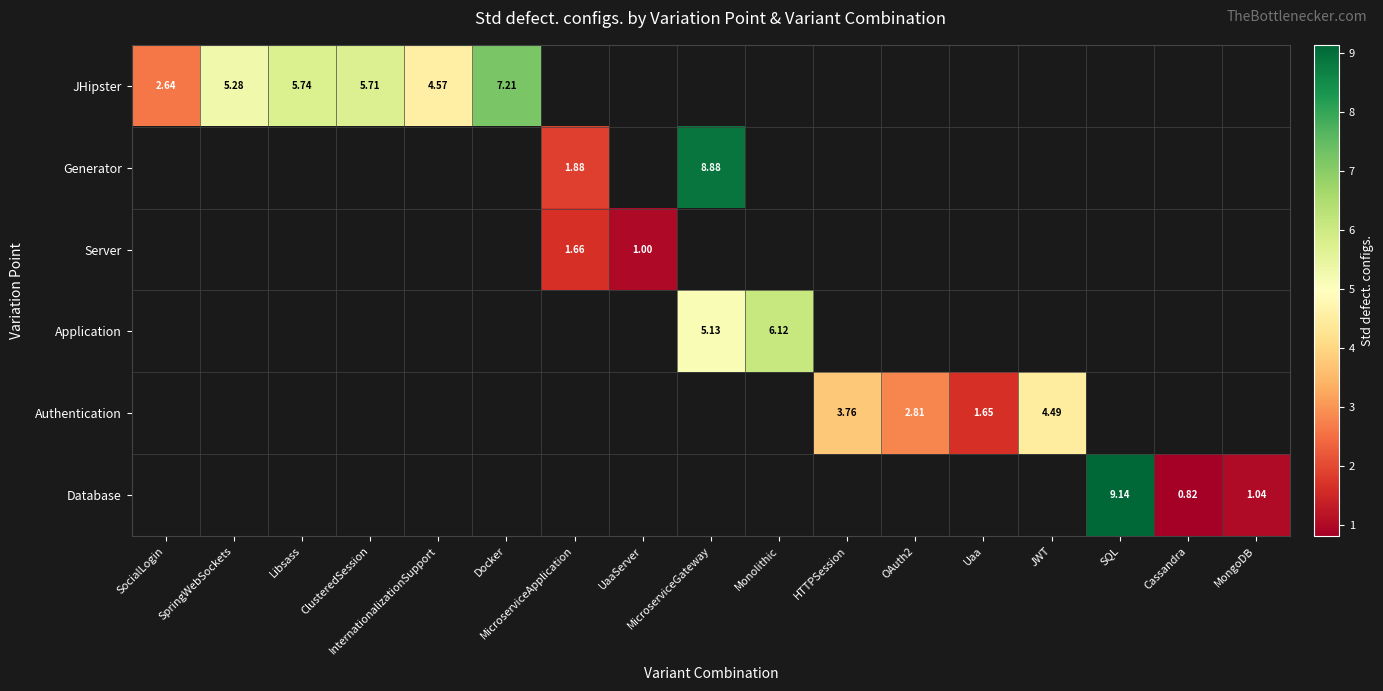

At which label does Application first exceed 5?

MicroserviceGateway